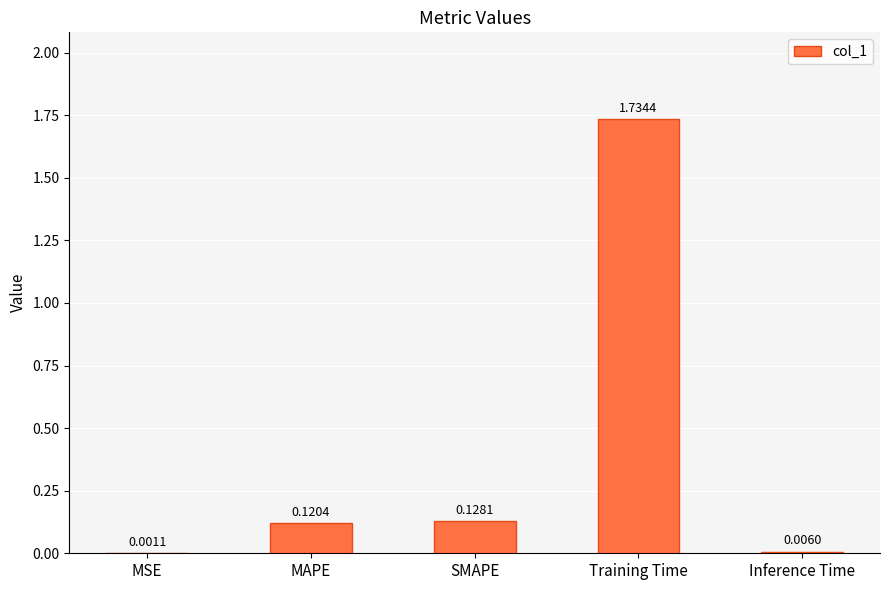

What is the sum of all values?

2.0